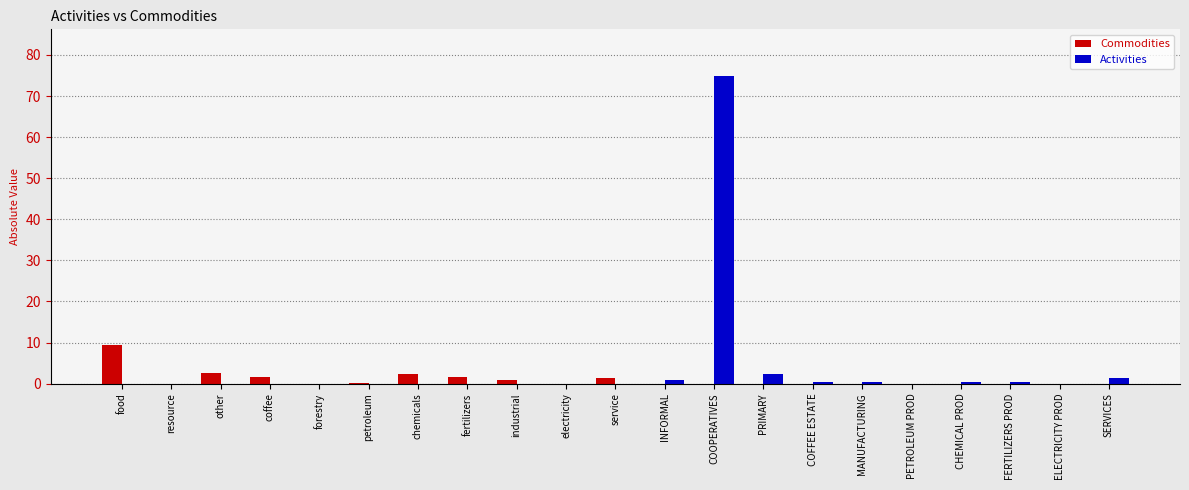

How many groups of bars are there?

21